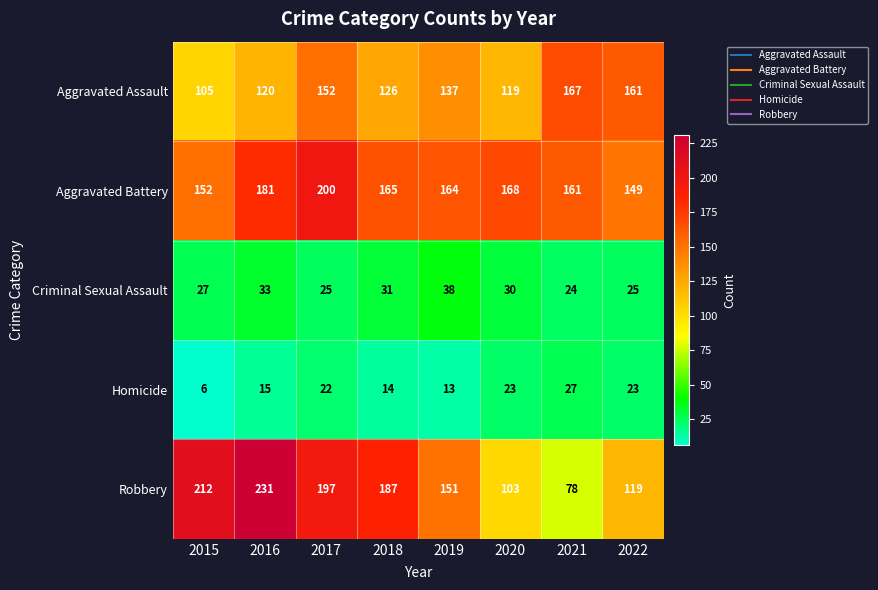

What is the sum of the Aggravated Assault values at 2022 and 2019?

298